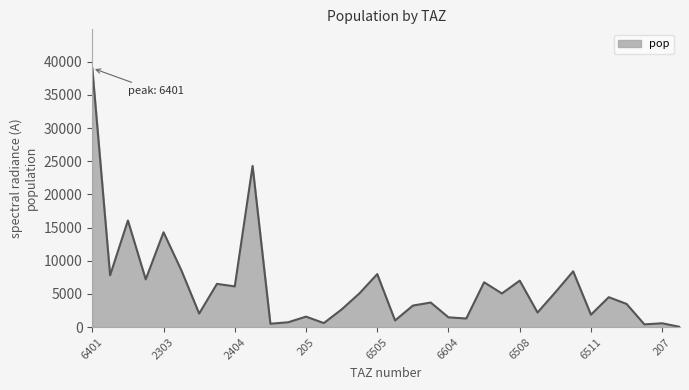

What is the greatest value displayed?

39041.8